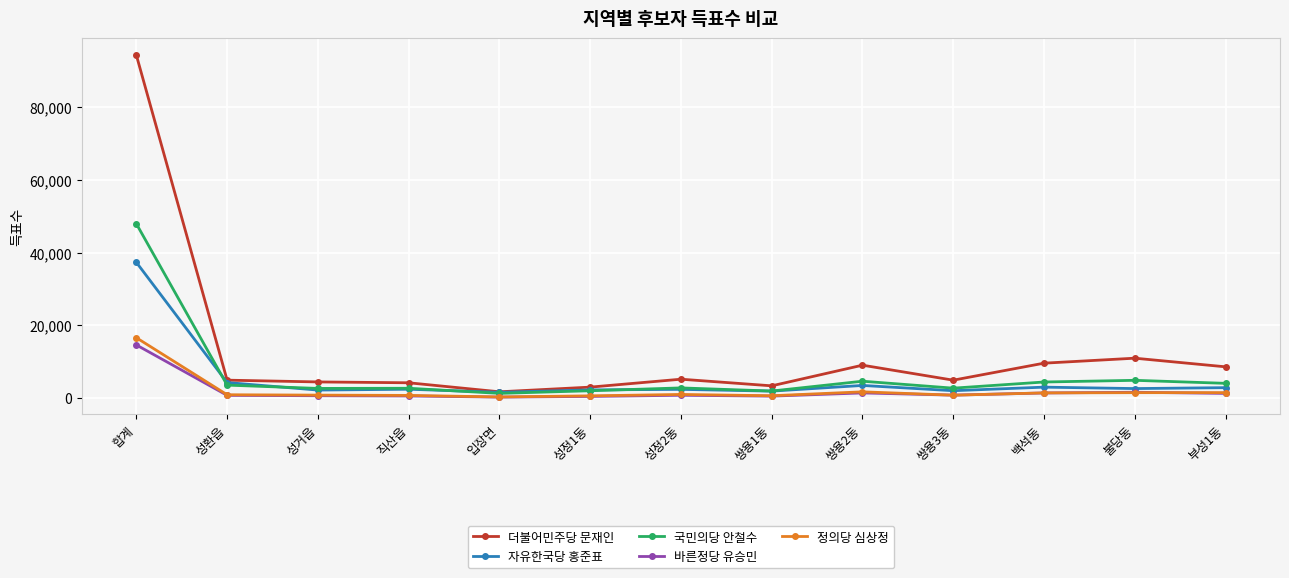

What are all the series names shown in the legend?

더불어민주당 문재인, 자유한국당 홍준표, 국민의당 안철수, 바른정당 유승민, 정의당 심상정